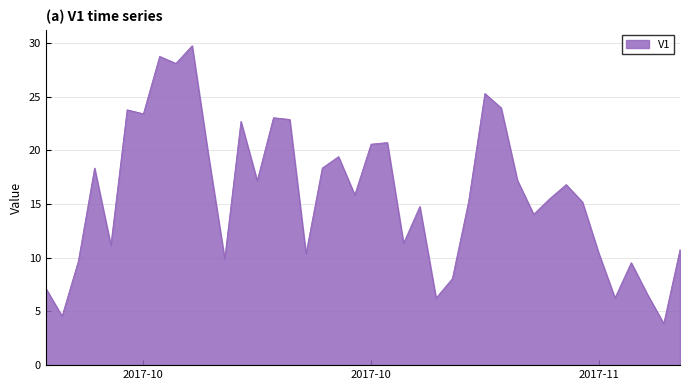

What is the smallest value displayed?

3.9